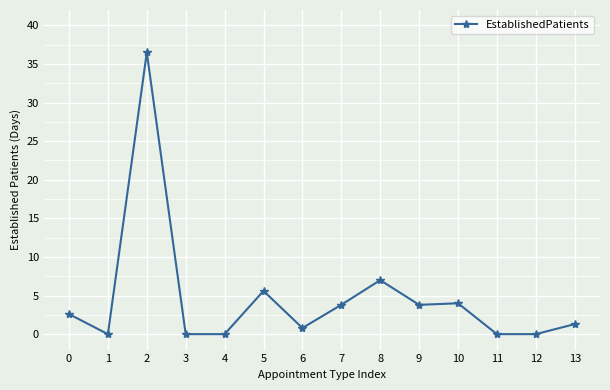

What is the greatest value displayed?

36.5